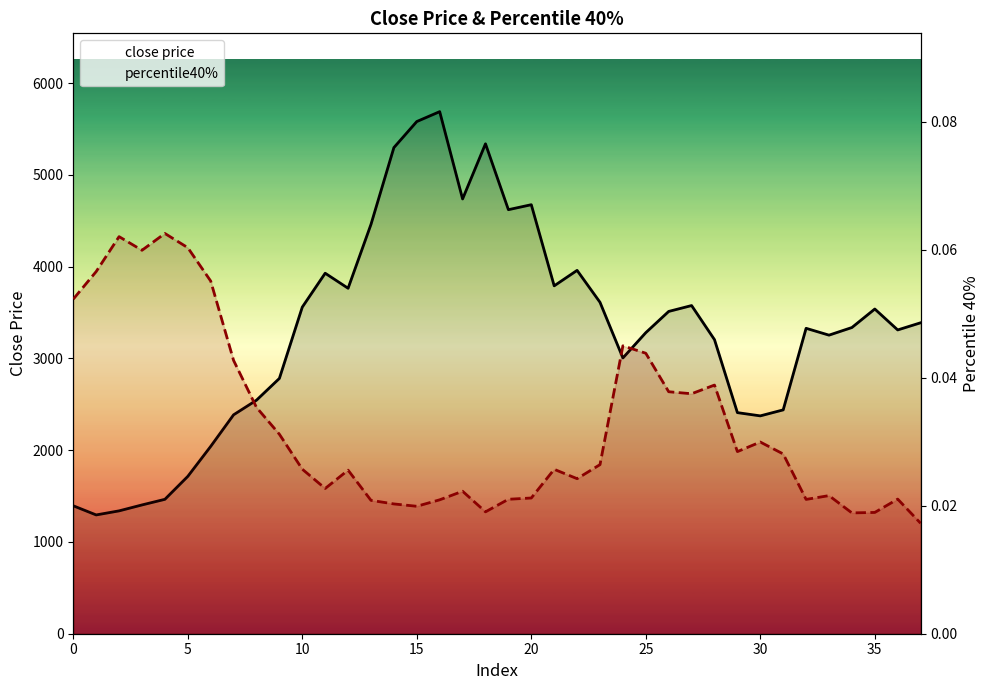

True or false: percentile40% and close price intersect in this chart.

False